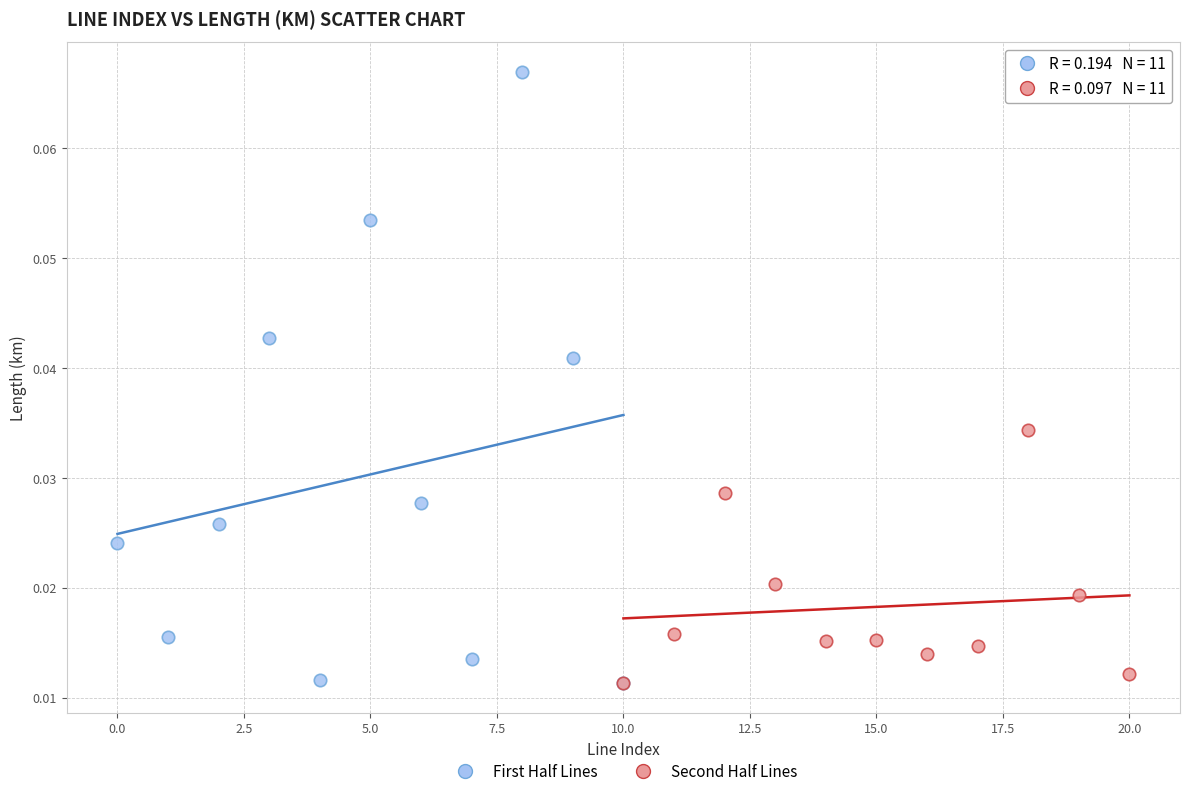

Which series reaches the maximum Y coordinate?

First Half Lines